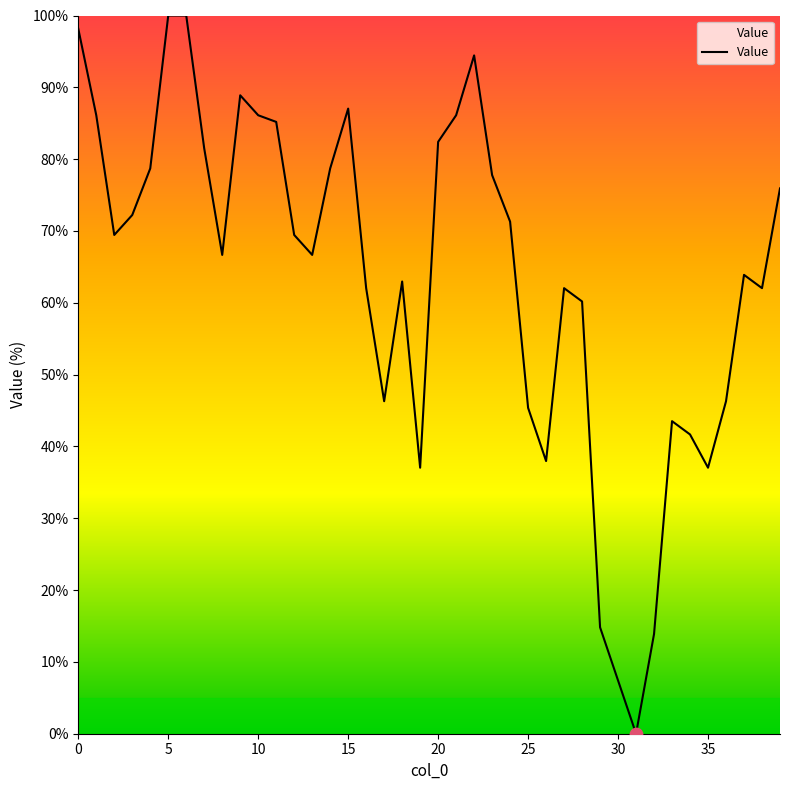

What is the difference between the maximum and minimum values?

100.0